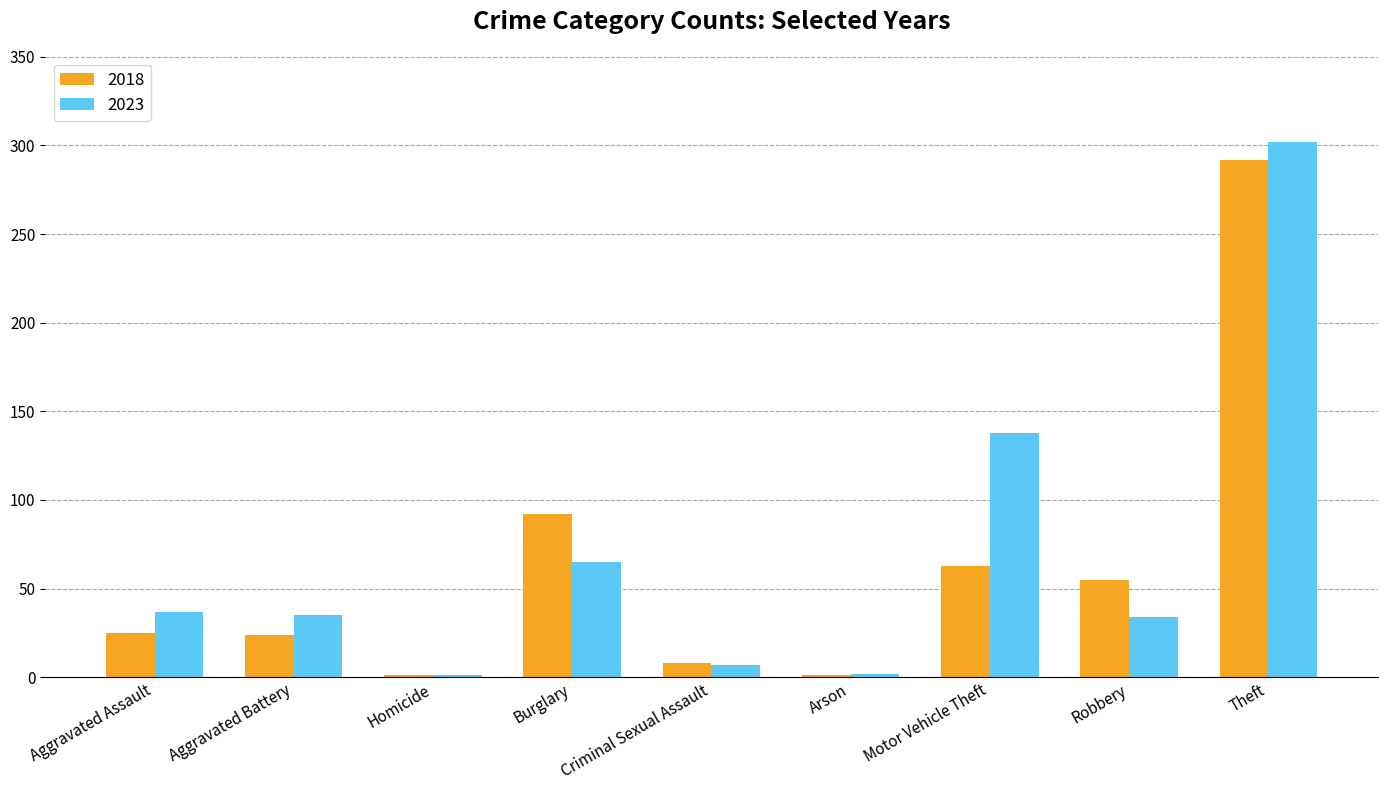

Which series changed the most between Aggravated Assault and Theft?

2018